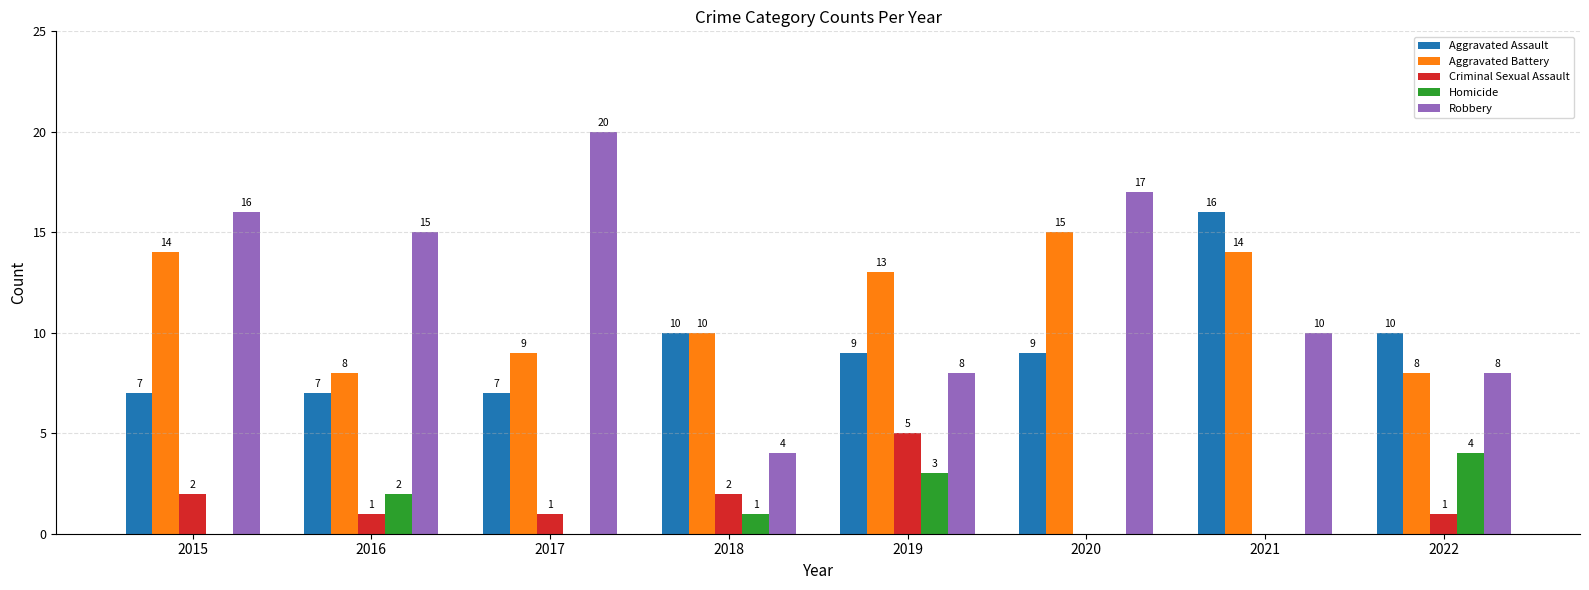

Which series has the largest total across all categories?

Robbery